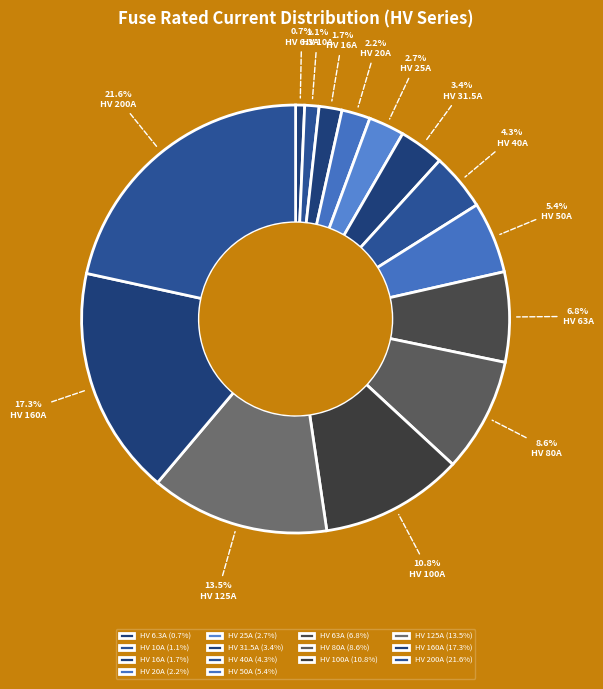

Does HV 125A represent more than half of the total?

No